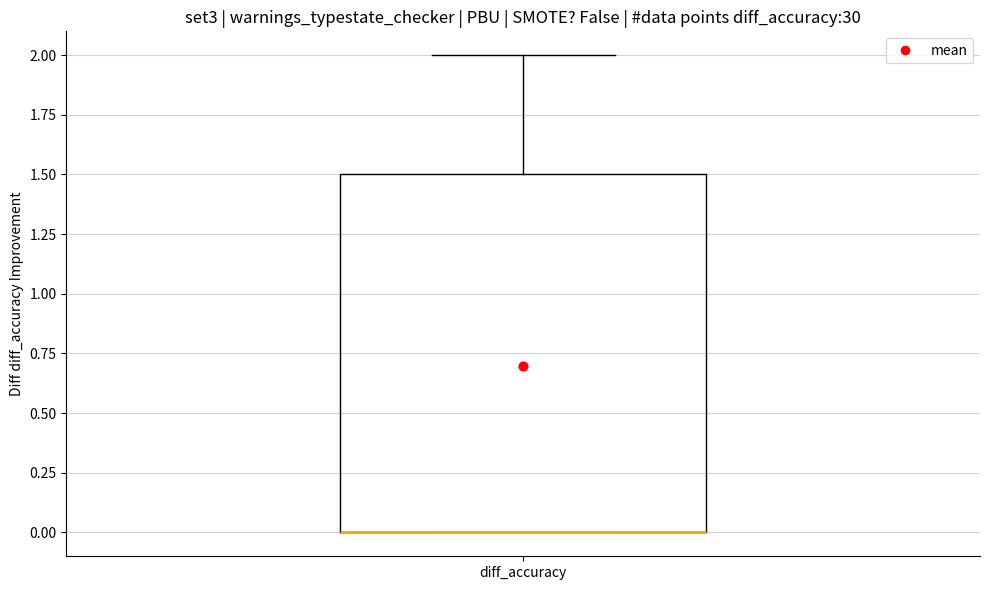

Transcribe this box plot: give where the median line is, the range the box spans, and where the two whiskers end, as read against the y-axis. The values are not printed on the chart, so give them approximately, as read against the axis.

median 0.0 (drawn on the box's lower edge), box 0.0 to 1.5, whiskers 0.0 to 2.0